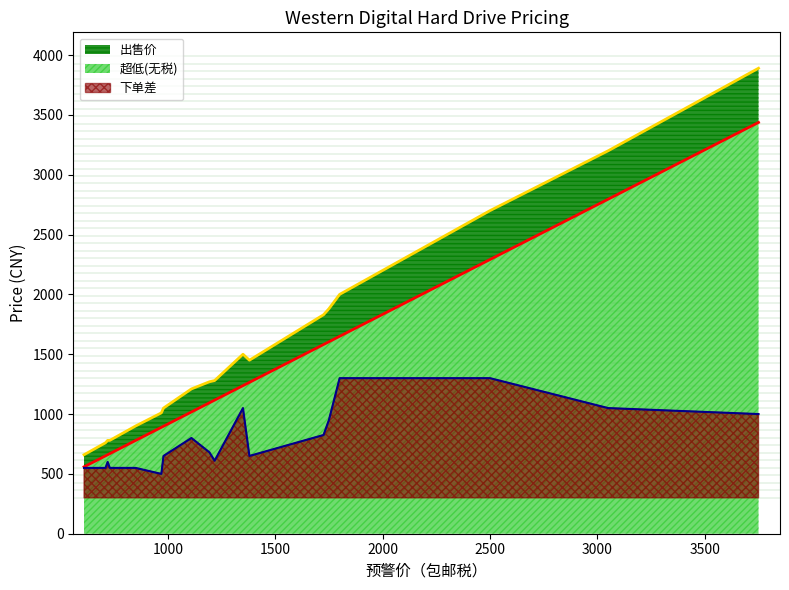

At which label does 出售价 reach its peak?

3750